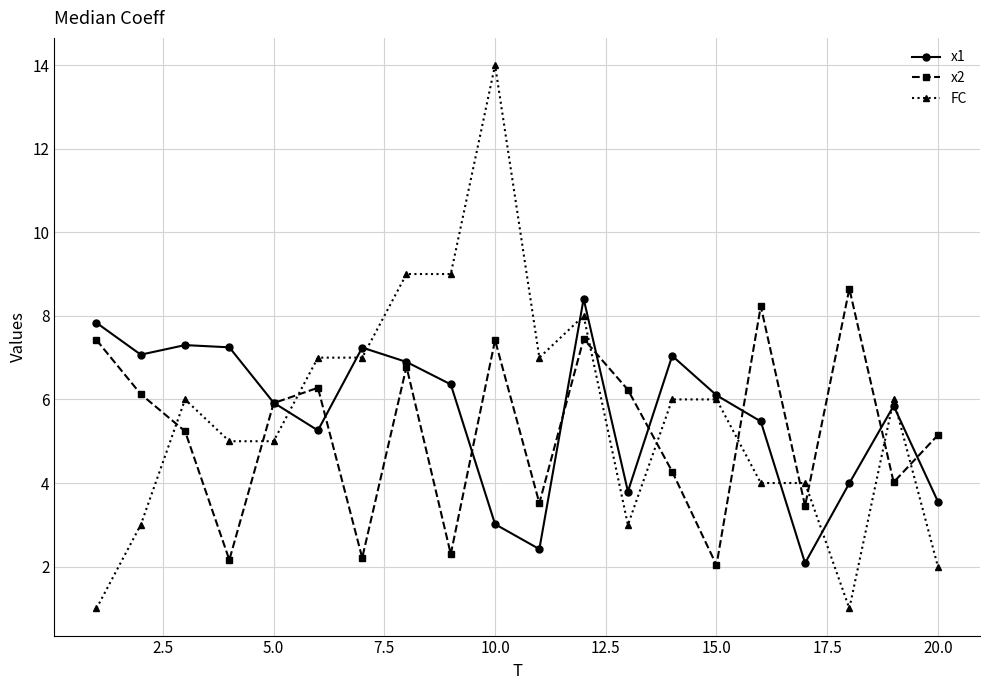

Which series has the widest spread of values?

FC